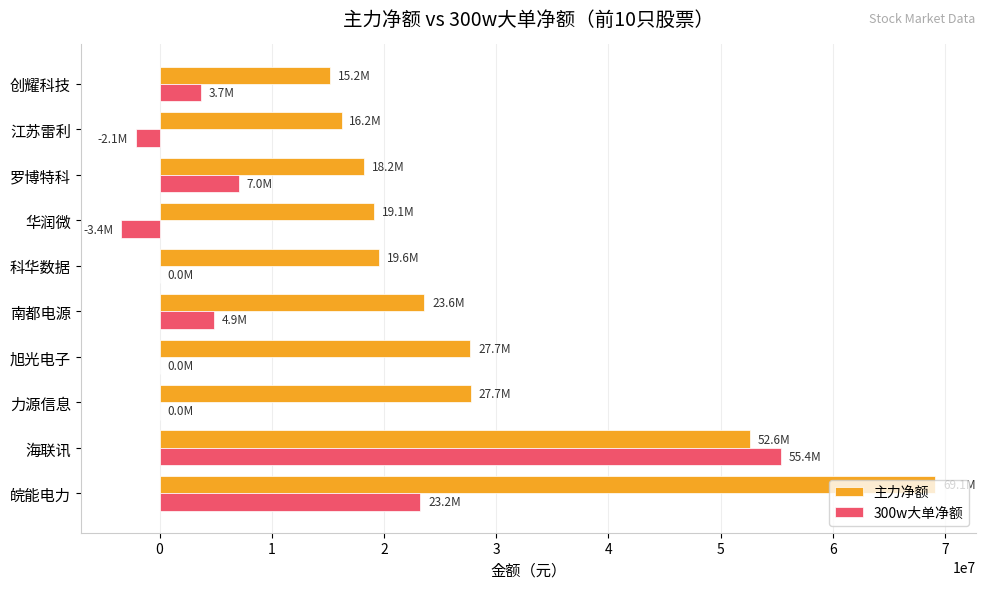

At which label does 主力净额 reach its peak?

皖能电力